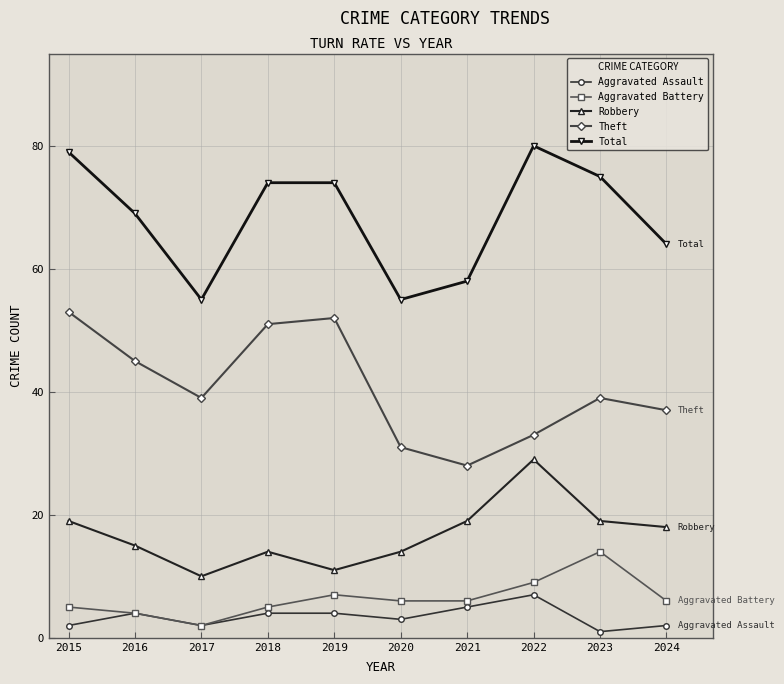

Where is the first local minimum for Aggravated Assault?

2017